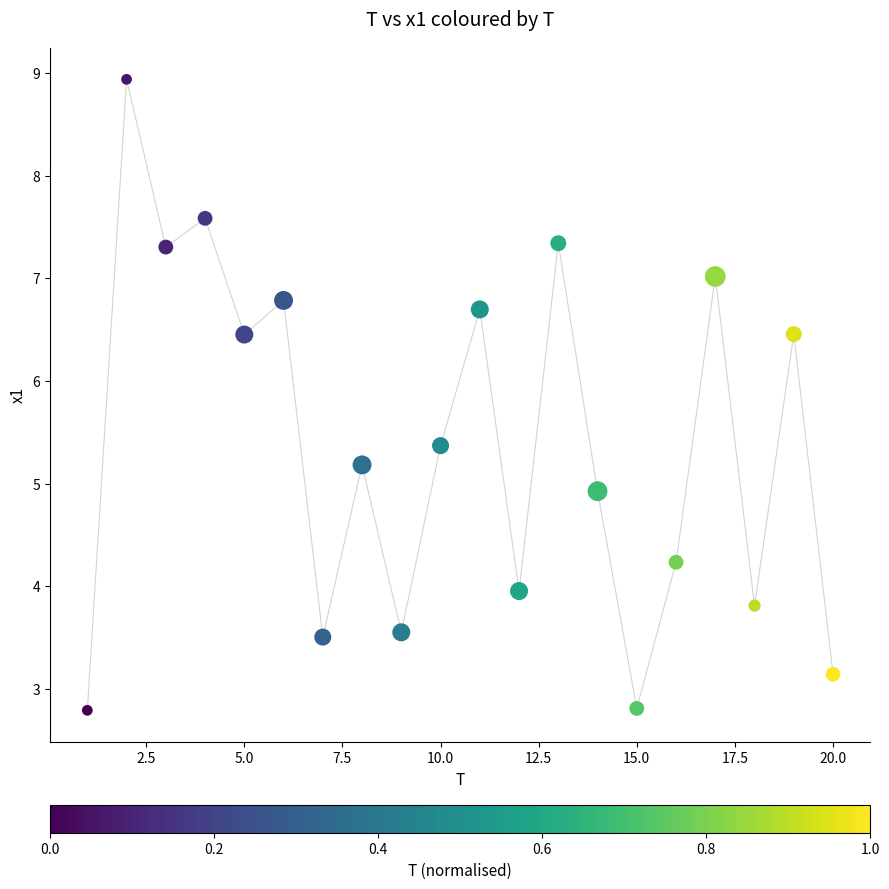

What Y value in the scatter plot is closest to 5?

4.9